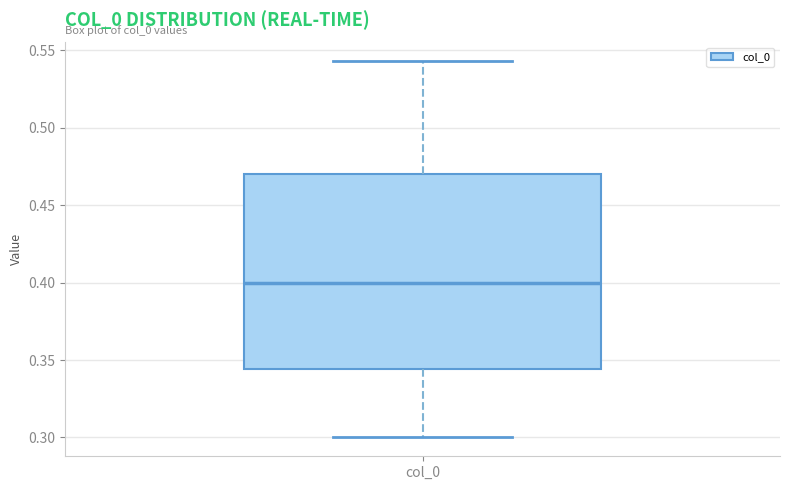

Where is the upper edge of the box for col_0 on the y-axis? The values are not printed on the chart, so give them approximately, as read against the axis.

0.470